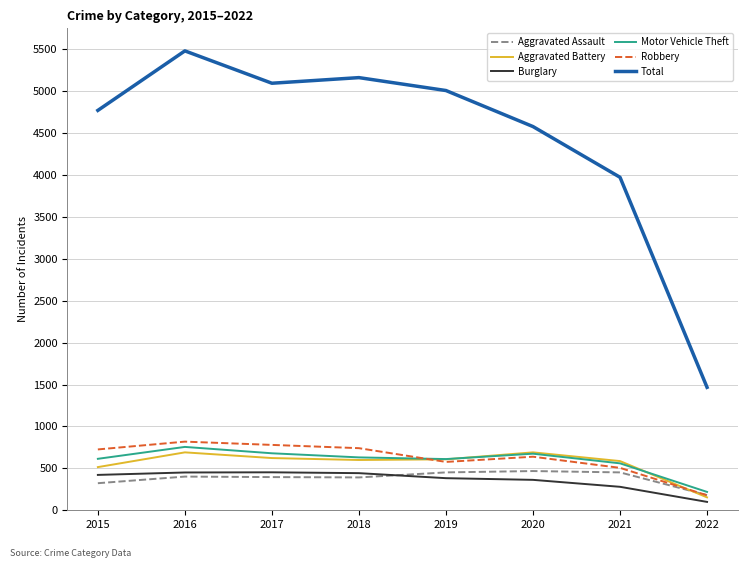

What is the total value across all series at 2018?

7969